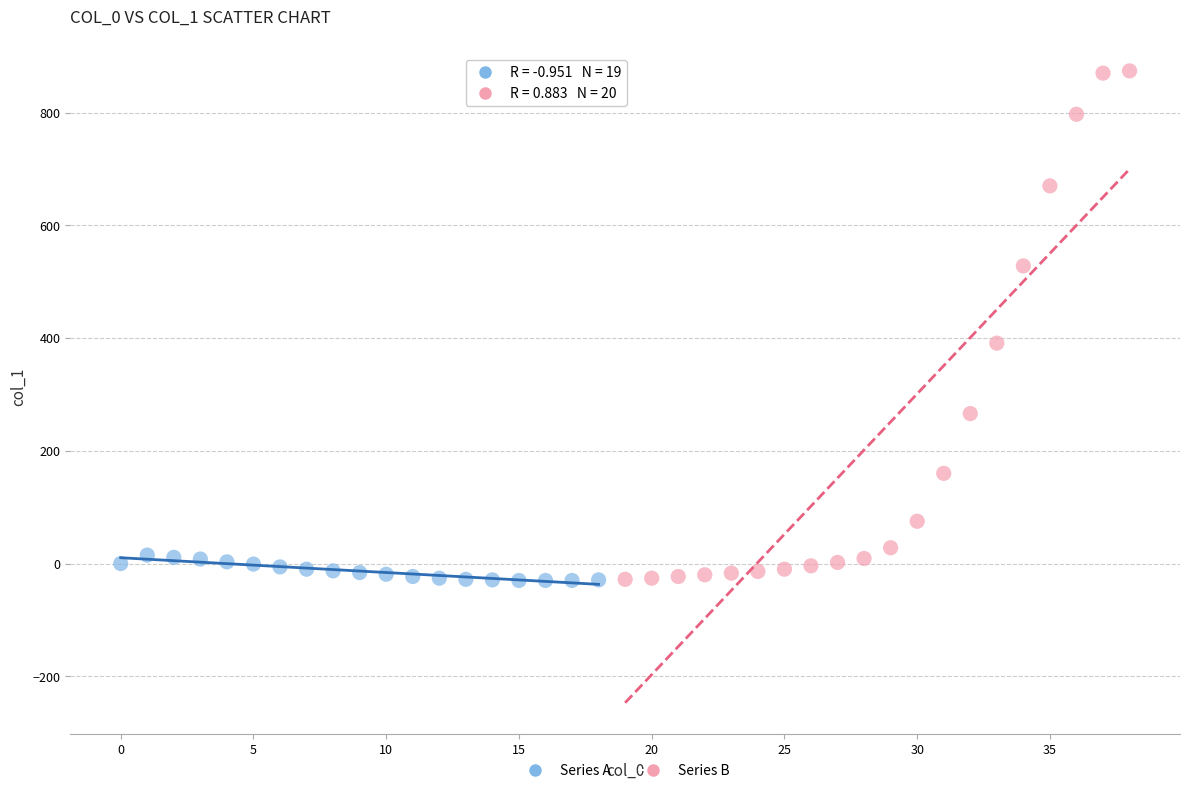

Which series reaches the maximum Y coordinate?

Series B